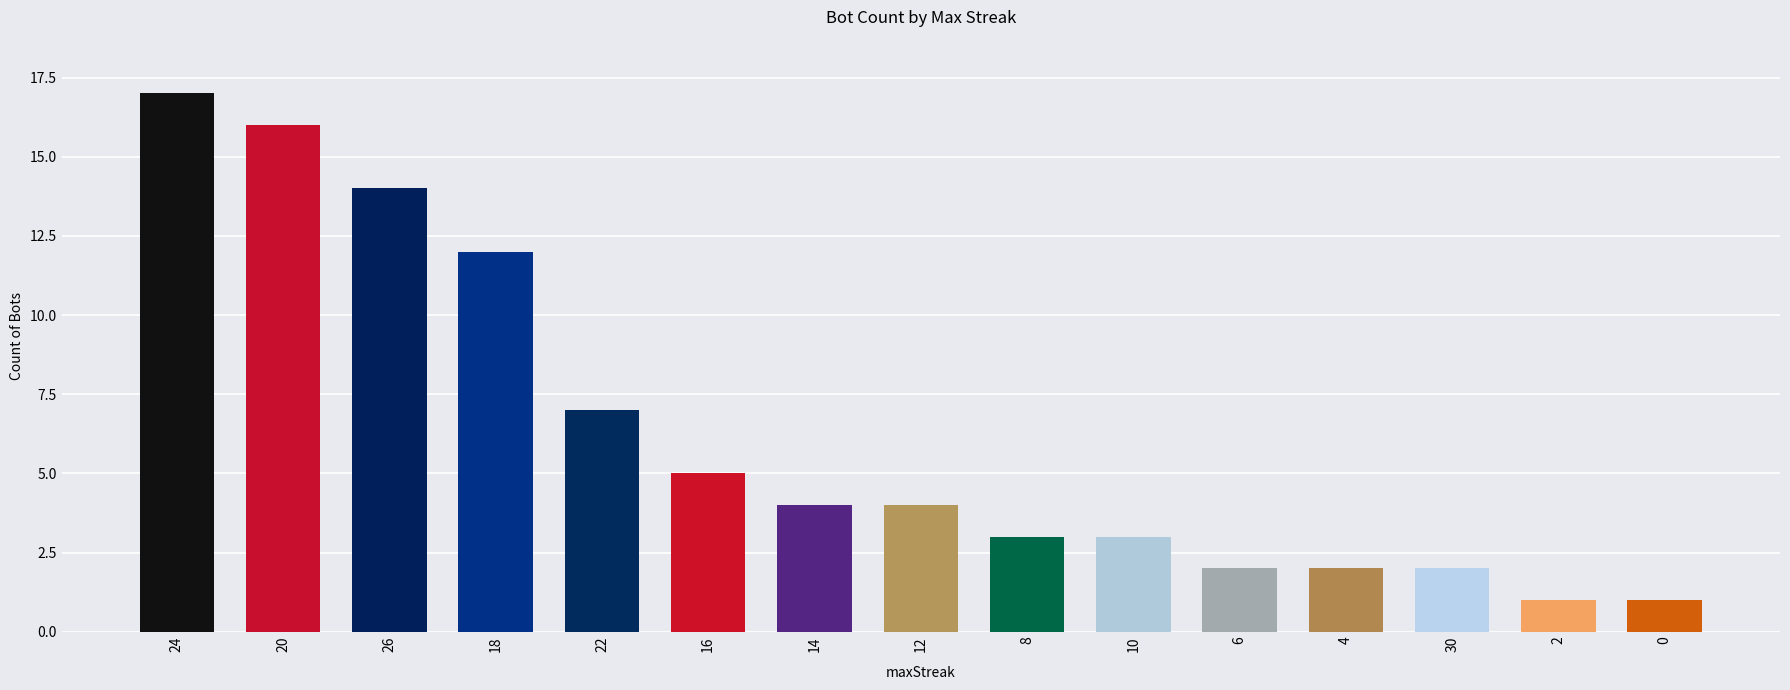

What is the average value?

6